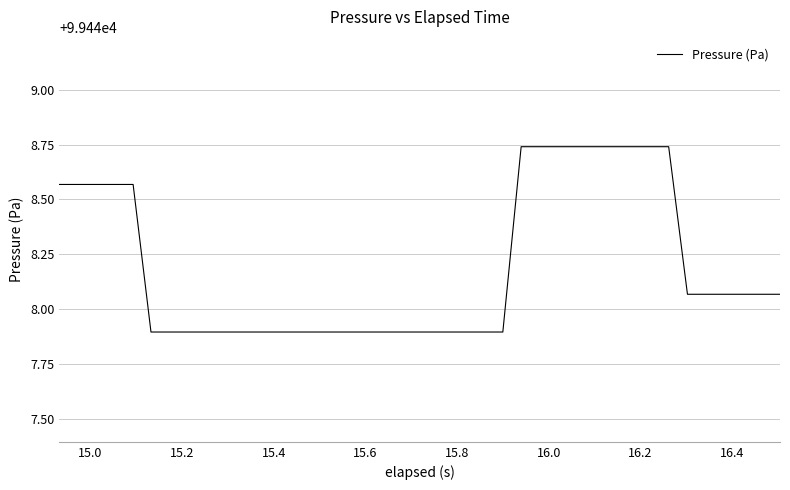

What is the smallest value displayed?

99447.9